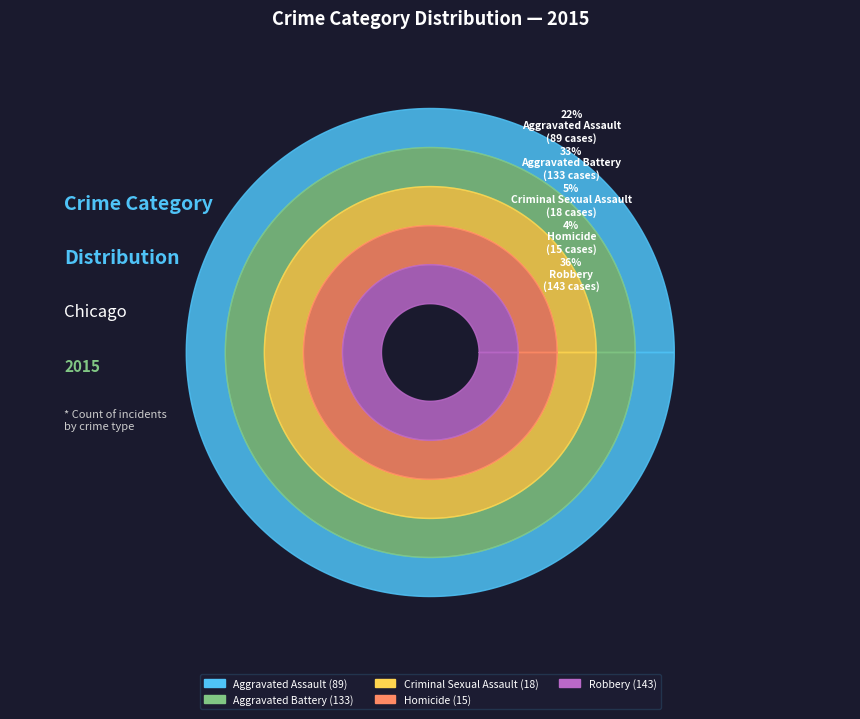

What is the total percentage of Homicide and Criminal Sexual Assault?

8.3%